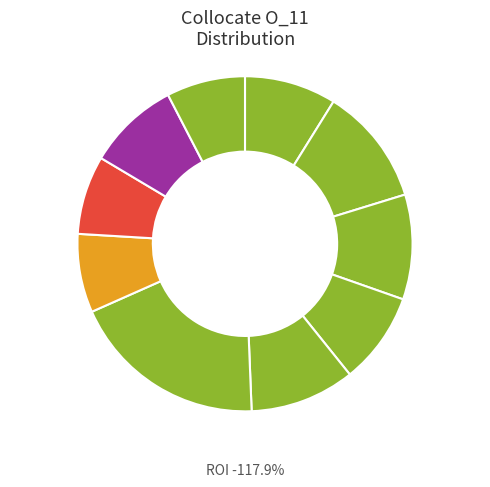

Which category has the biggest portion of the pie?

system